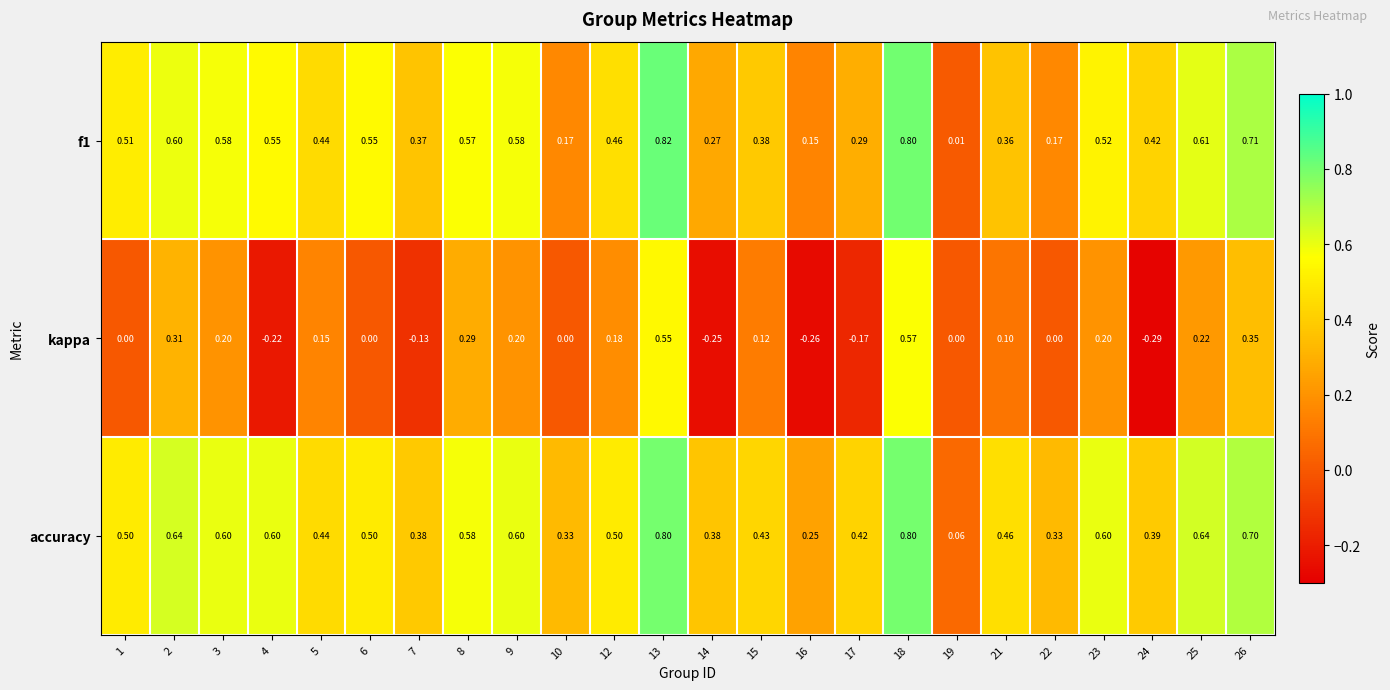

Which series has the largest total across all categories?

accuracy